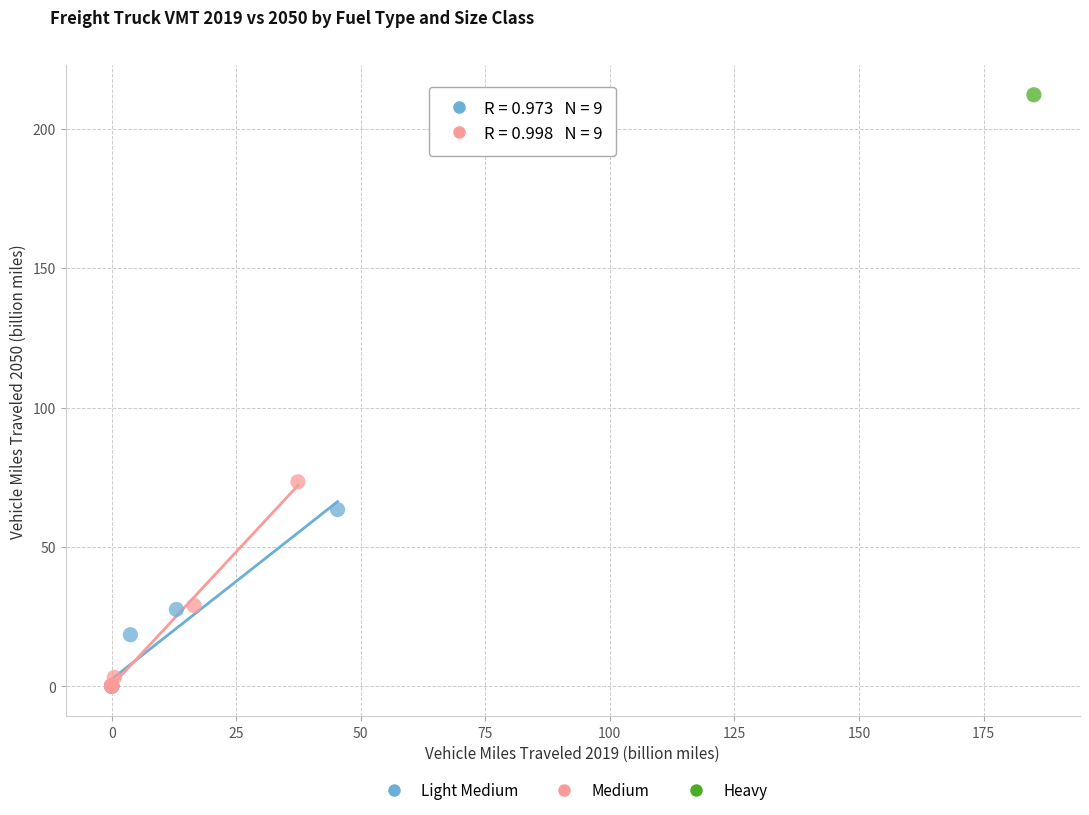

What are all the series names shown in the legend?

Light Medium, Medium, Heavy